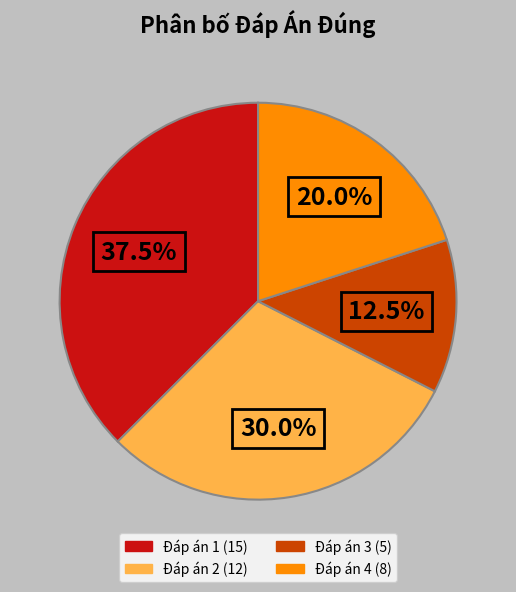

Which has a higher value, Đáp án 3 or Đáp án 2?

Đáp án 2